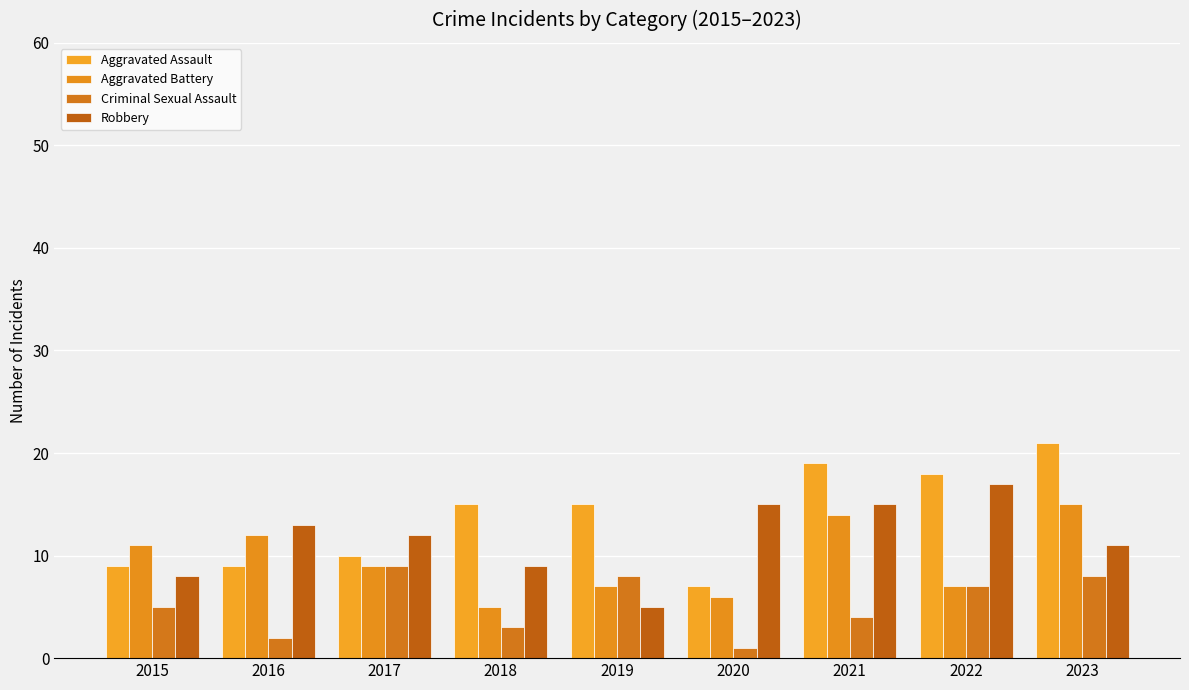

What is the approximate value of Aggravated Battery at 2021, to the nearest 5?

15